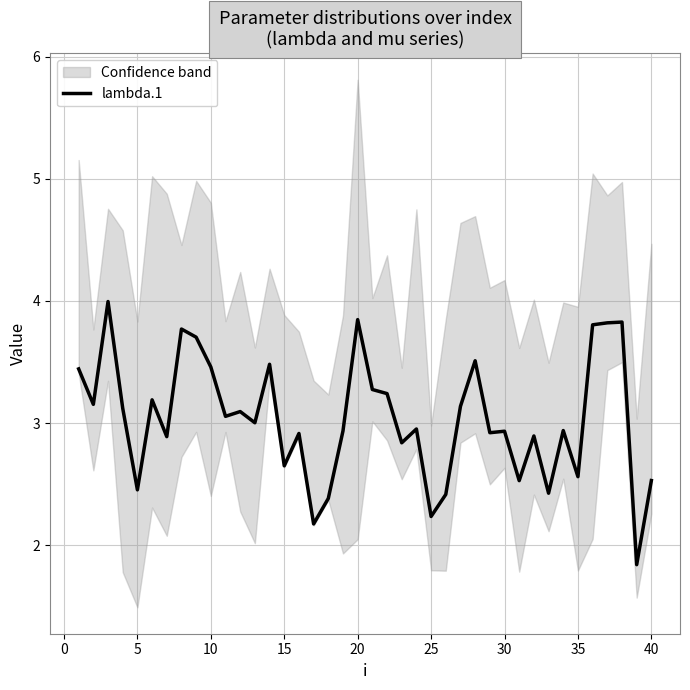

Is it true that lambda.1 equals 2.5 at 5?

True